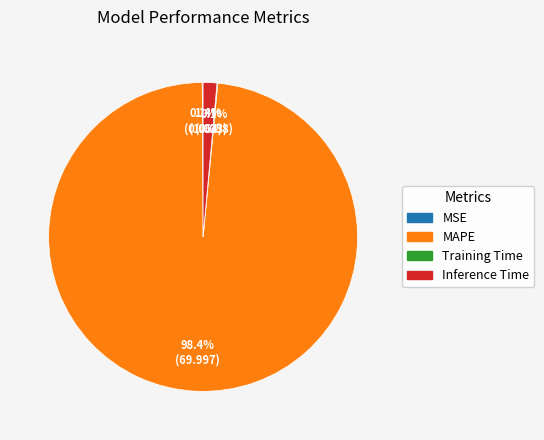

Does Inference Time account for over 50% of the chart?

No